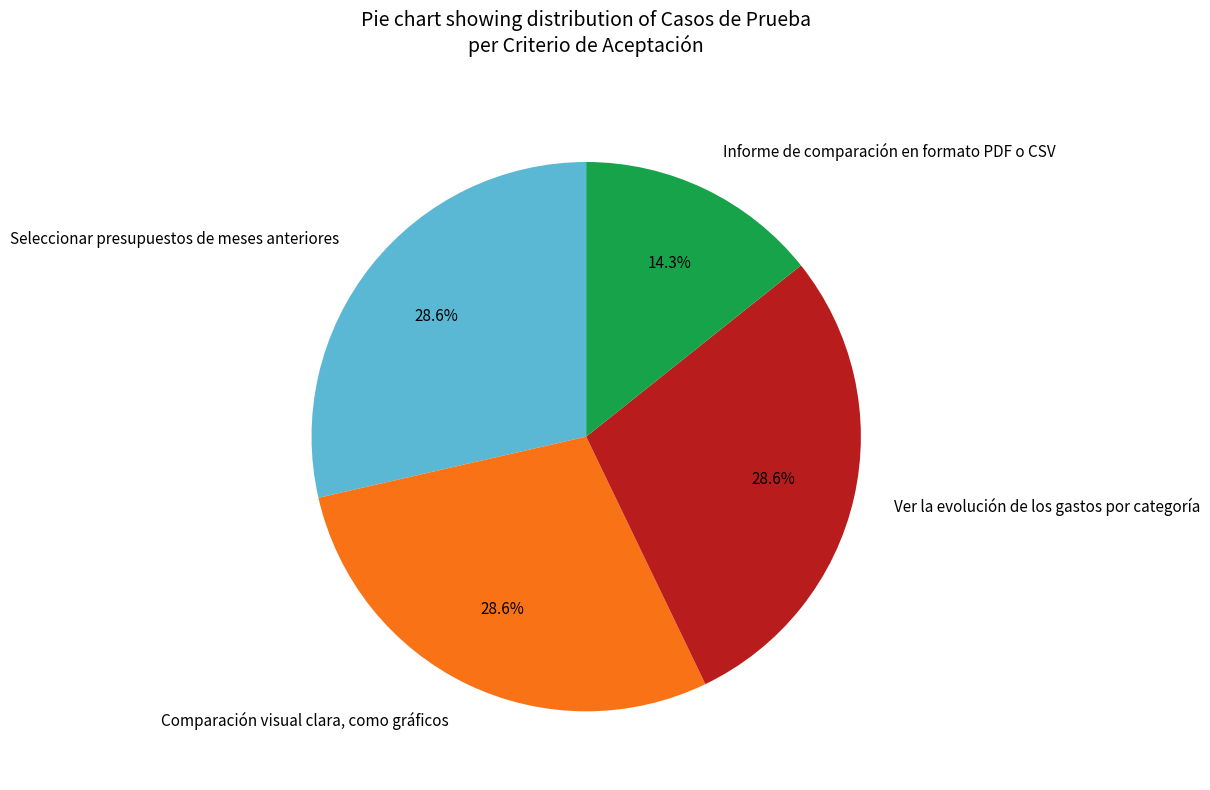

To the nearest percent, what is the difference between the largest and smallest slice percentages?

14%